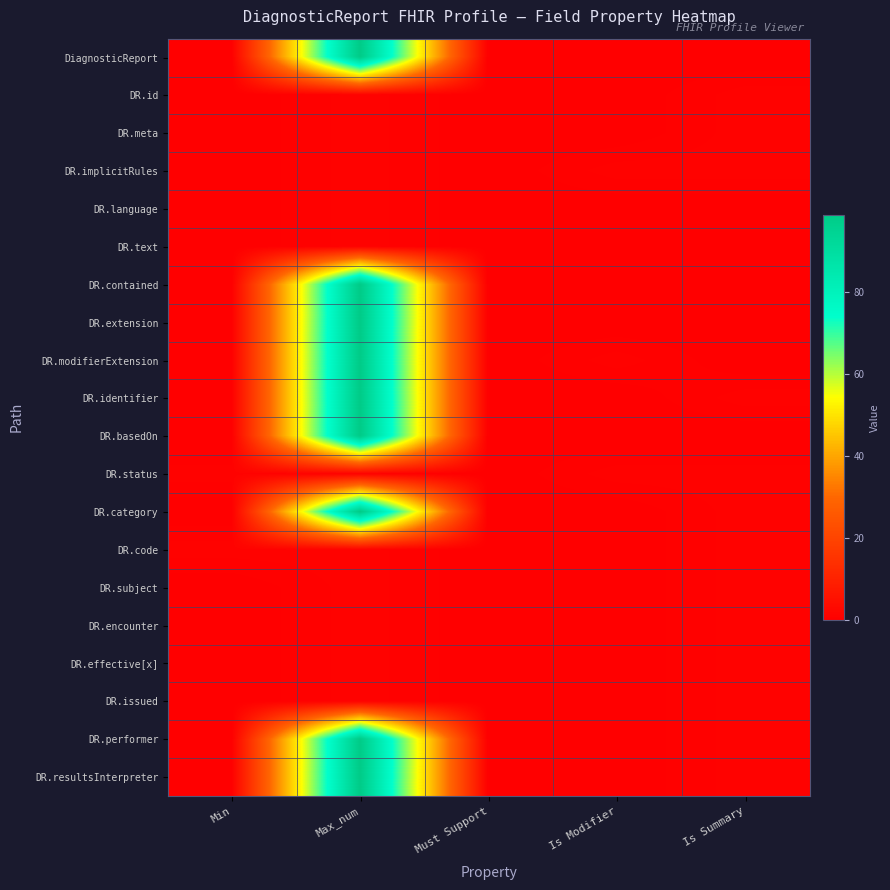

What is the difference between the highest and lowest values at Min?

1